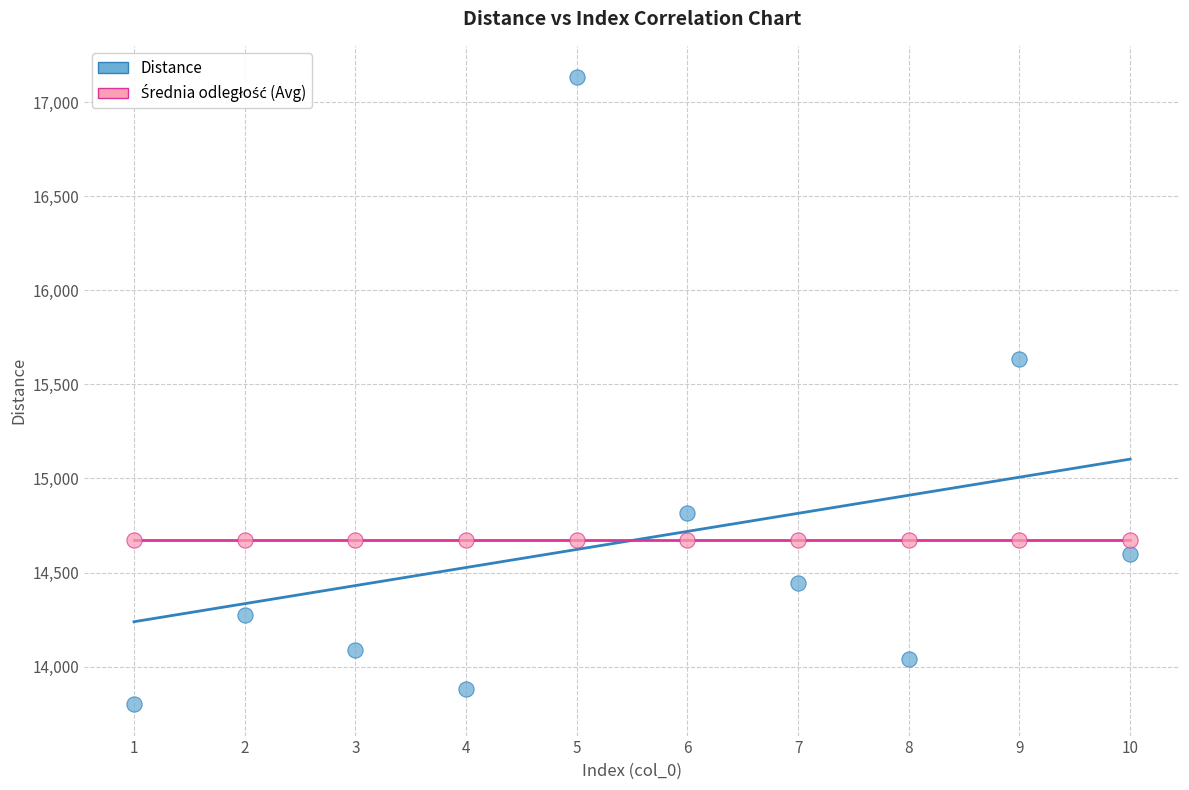

In the Distance series, what Y value is closest to 15466?

15634.0